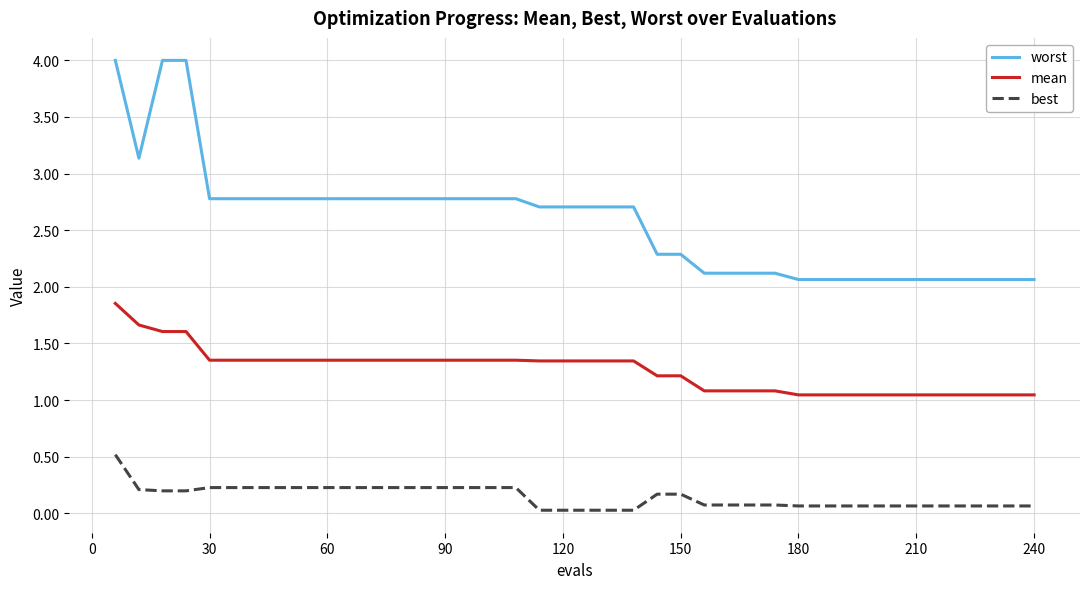

True or false: best and mean cross at least once.

False